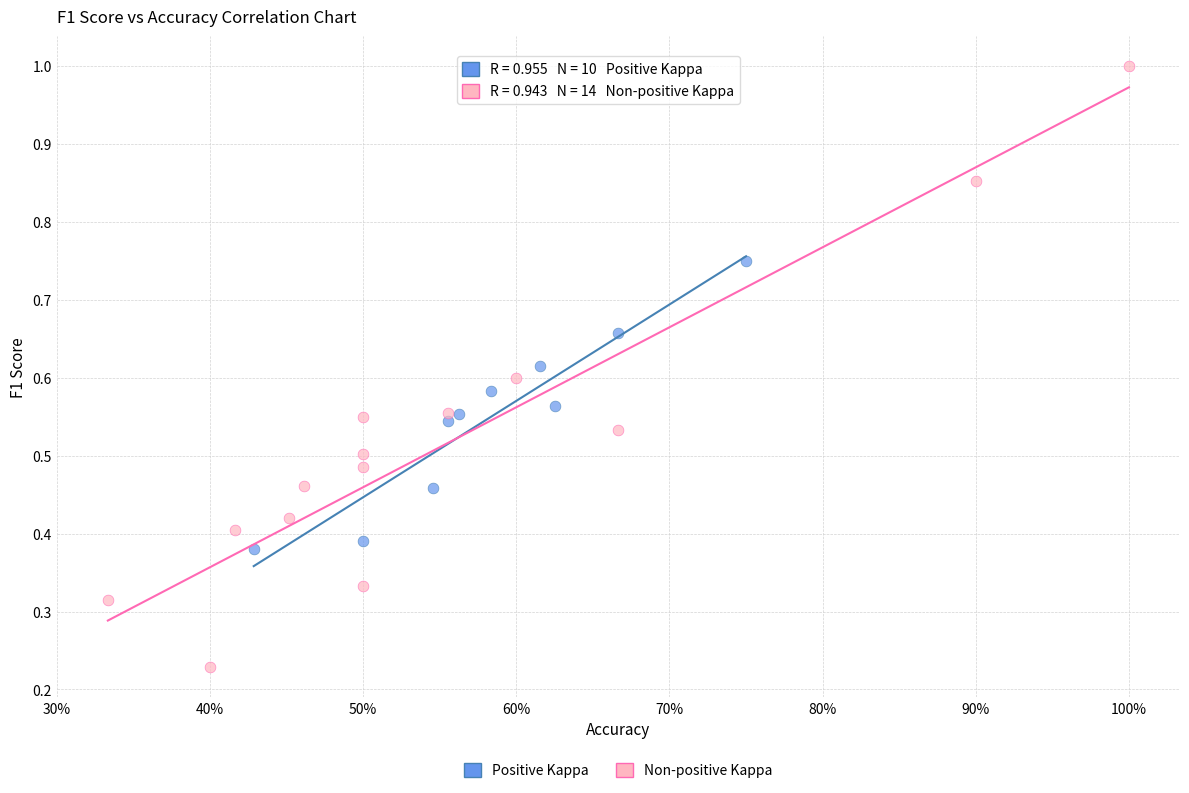

Which series has the widest spread of Y values?

Non-positive Kappa